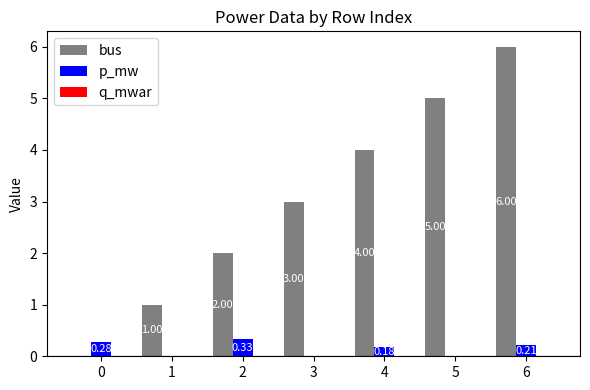

What is the total value across all series at 1?

1.0